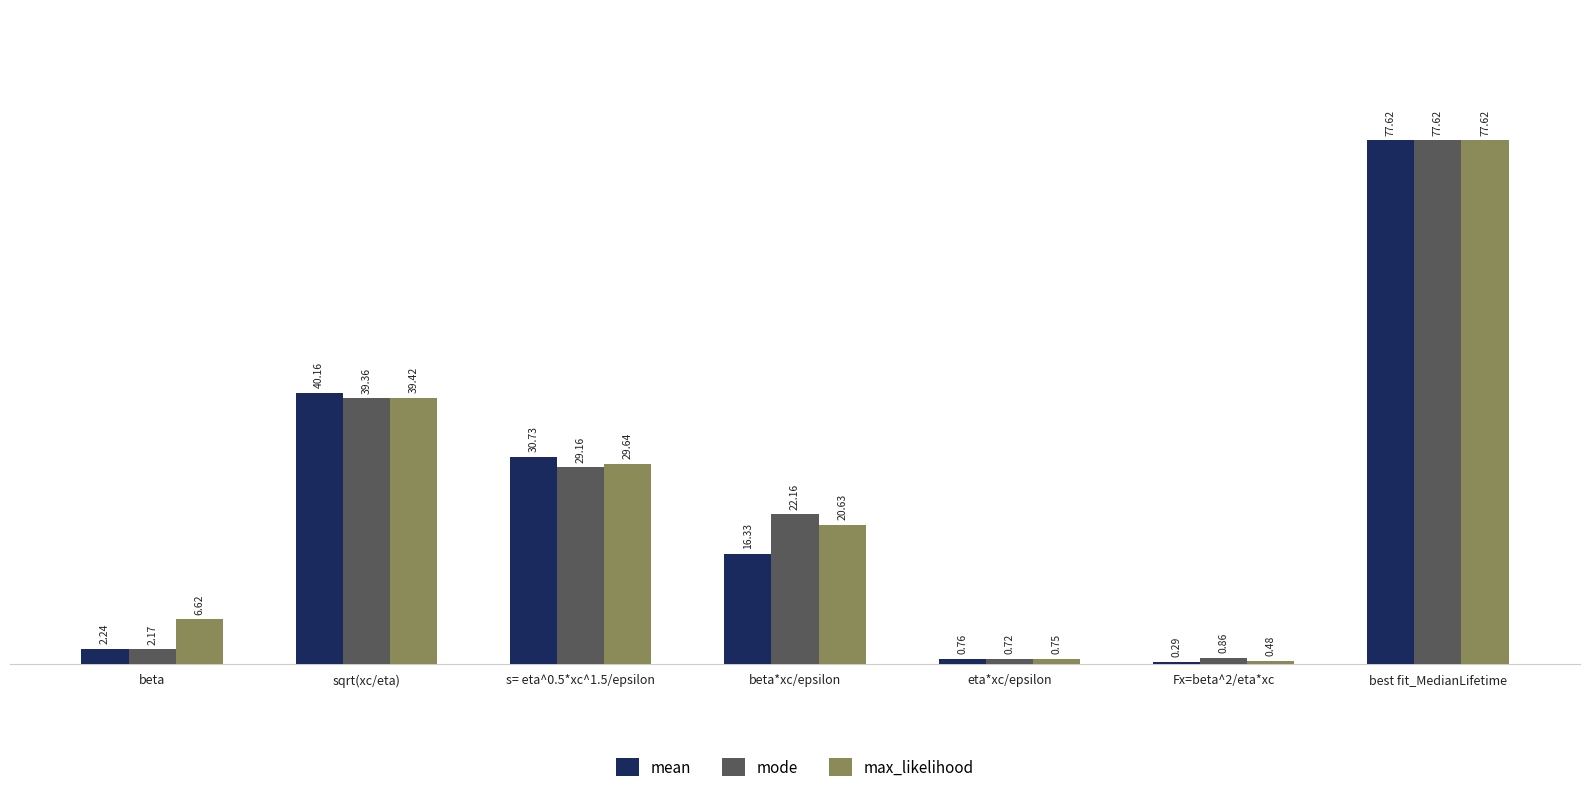

How many categories are shown in the chart?

7